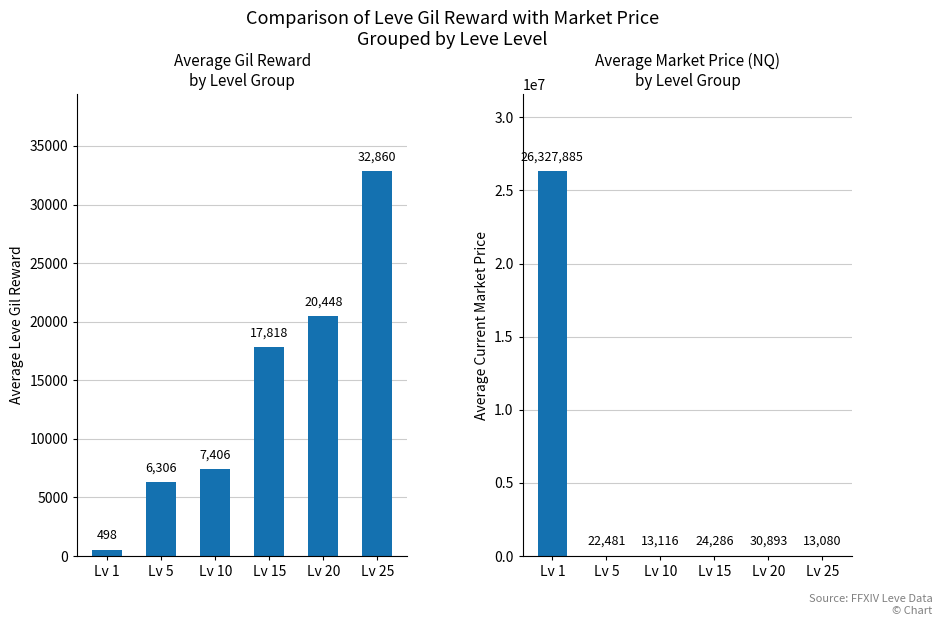

What are all the series names shown in the legend?

Avg Leve Gil, Avg Market Price